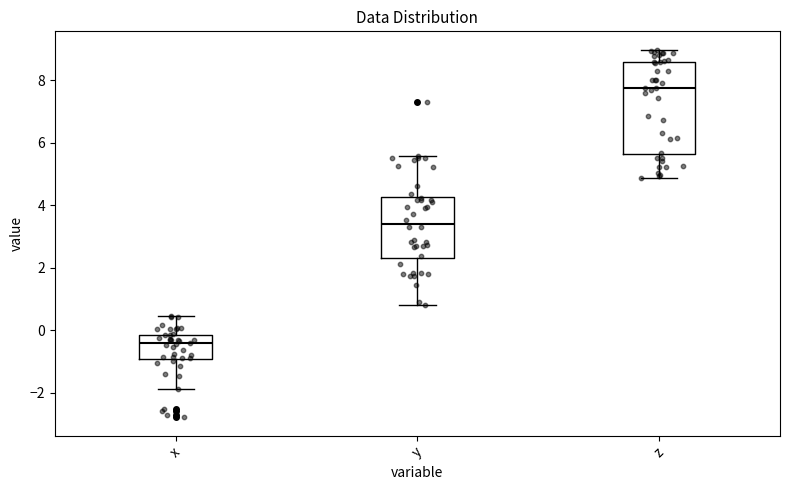

Which box has the highest median line?

z